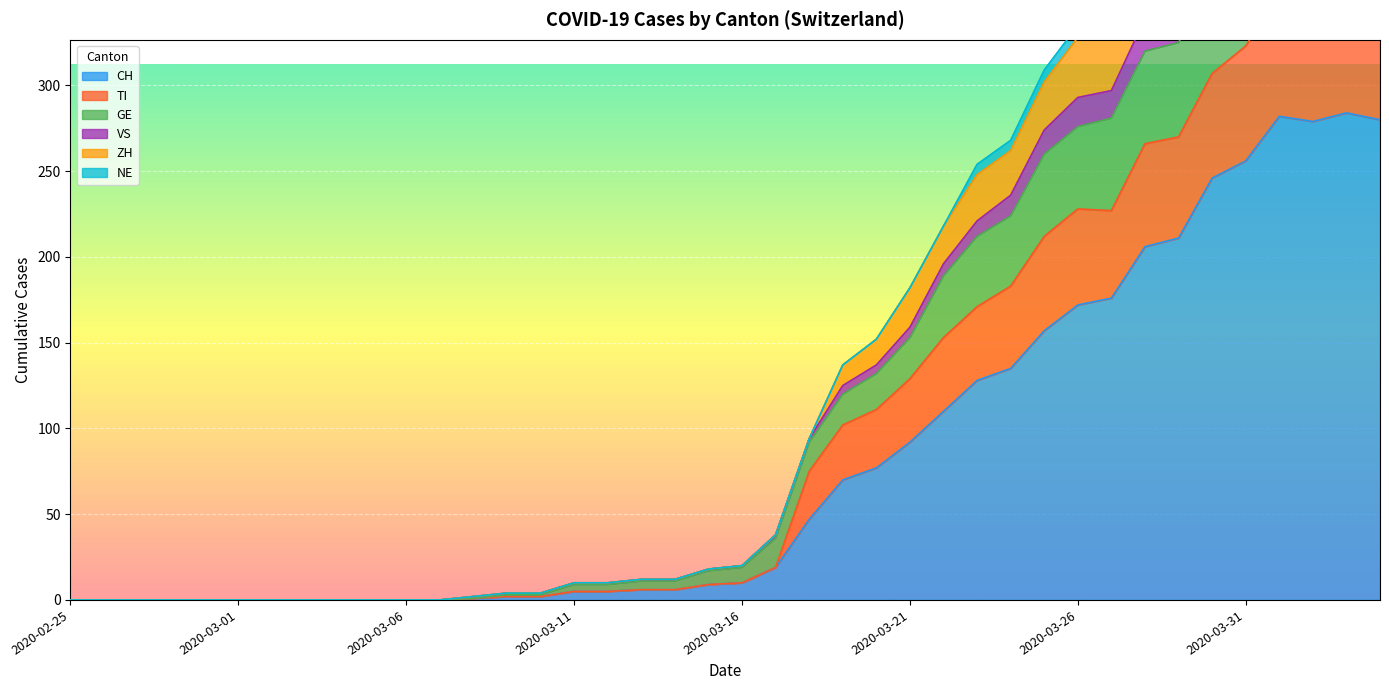

The CH series shows 110 at 2020-03-22. True or false?

True